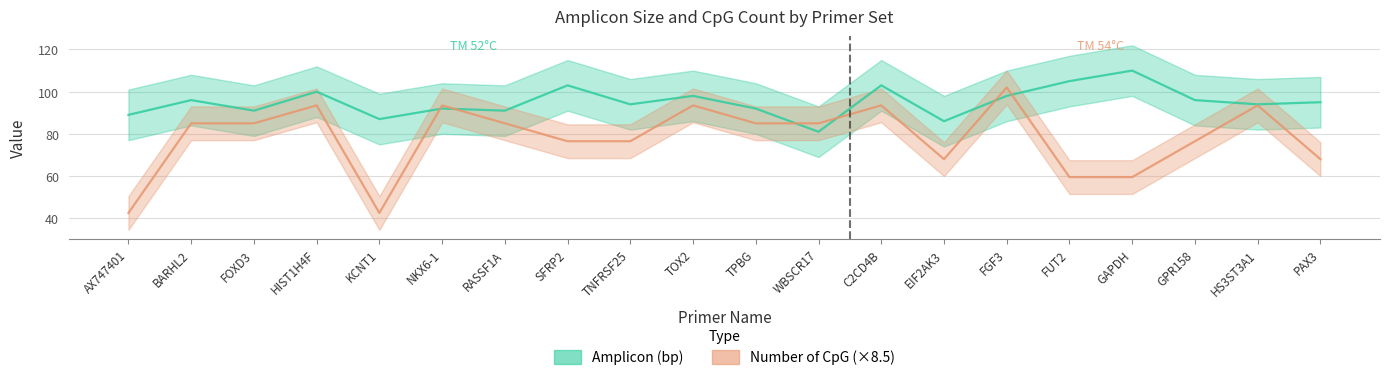

What are all the series names shown in the legend?

Amplicon (bp), Number of CpG